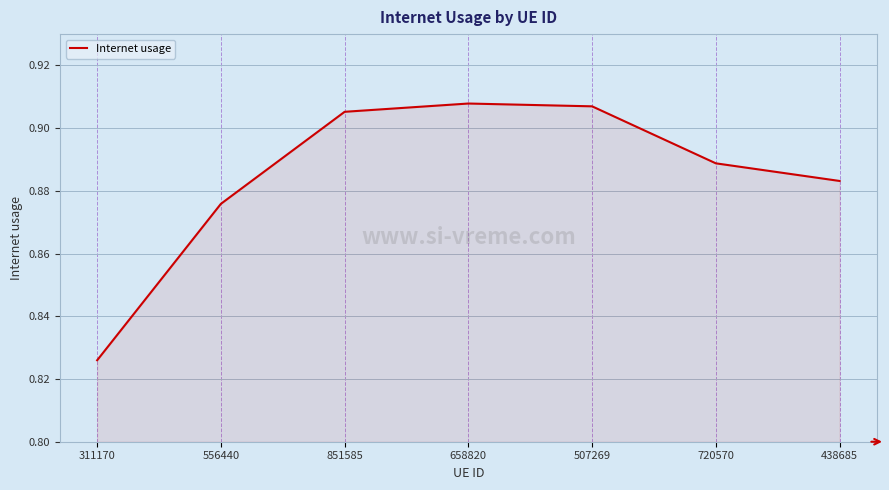

Which label corresponds to the smallest value in the chart?

311170